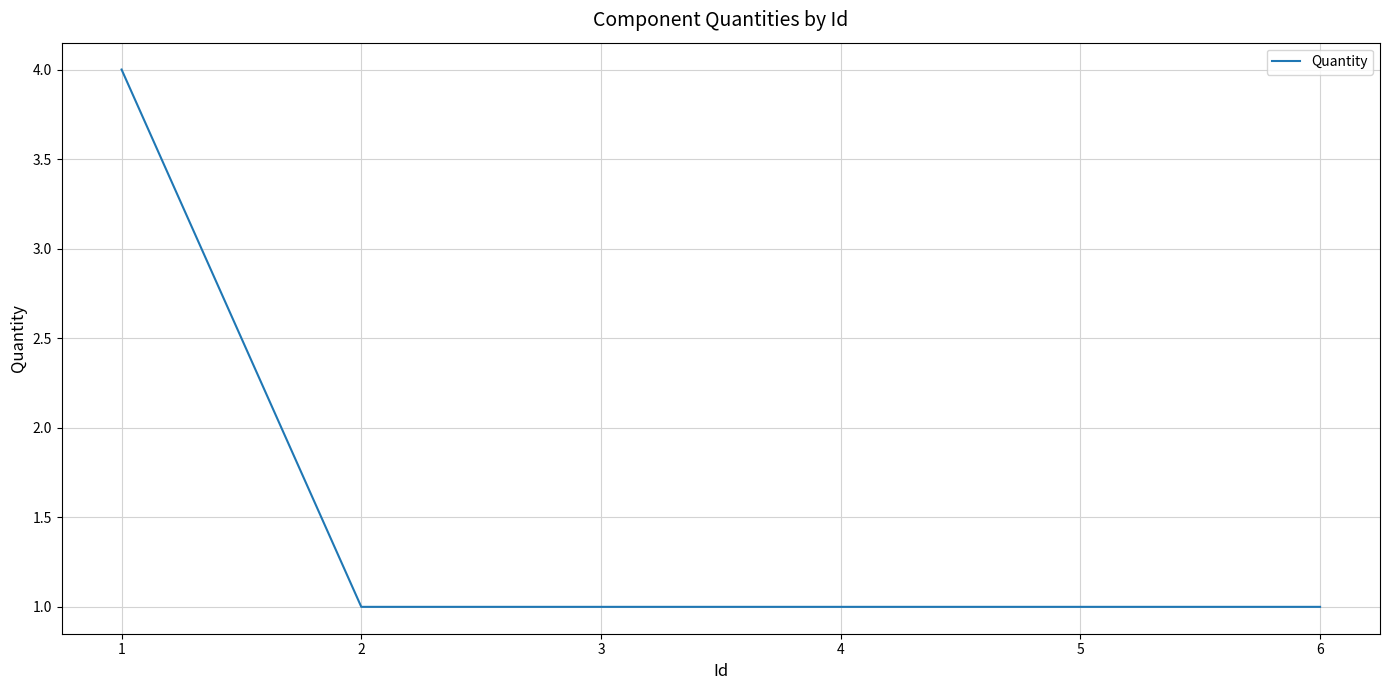

Count the number of data series in this chart.

1